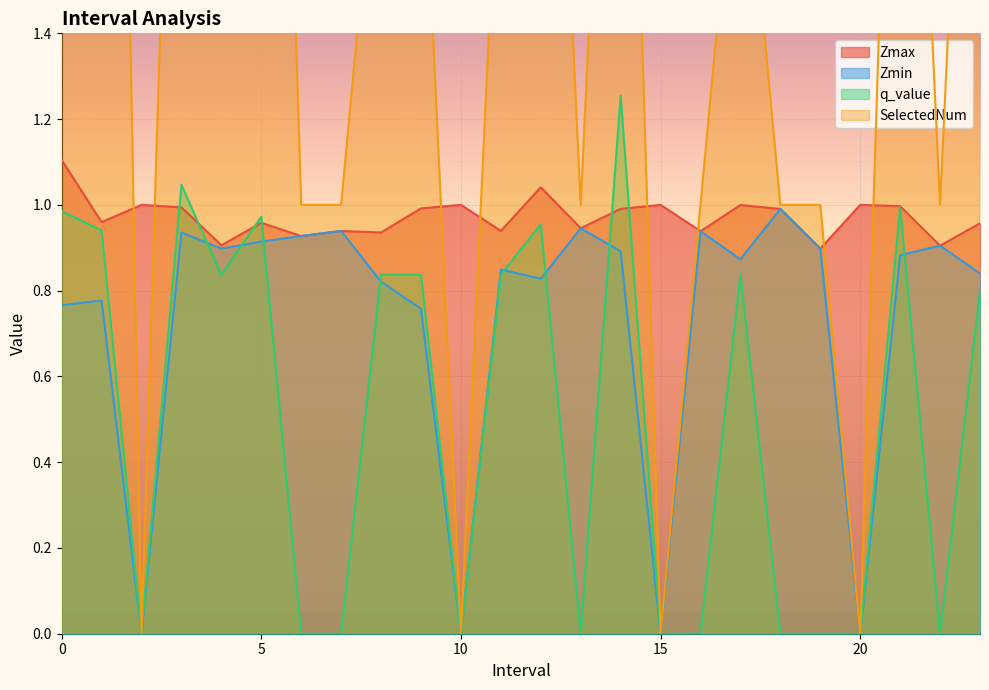

Which series ends up on top after the final intersection of Zmax and q_value?

Zmax